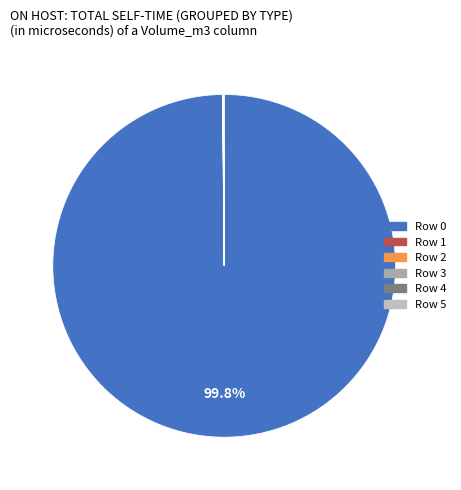

How many slices are in this pie chart?

4